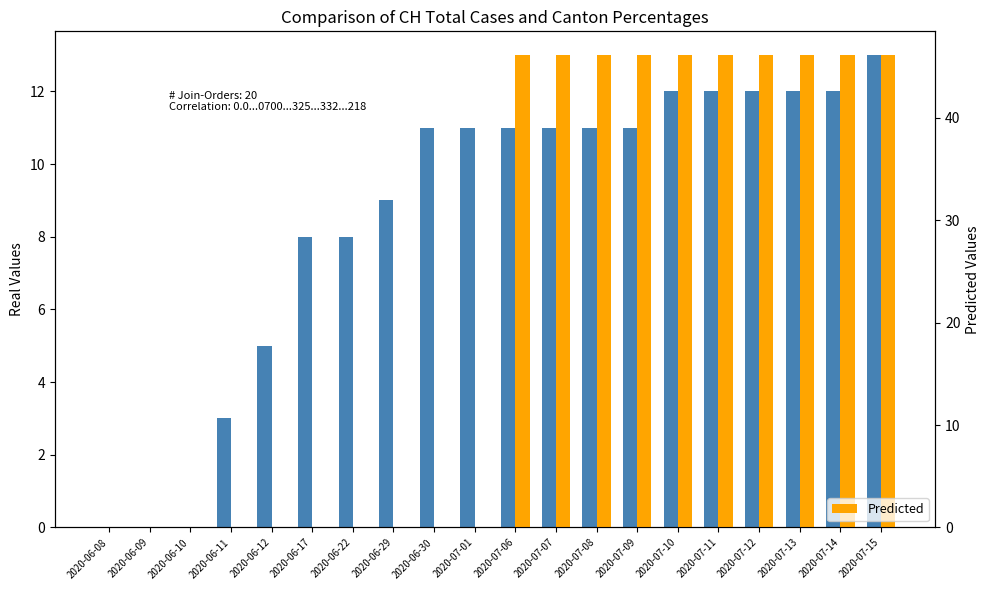

Is it true that Predicted equals 46.1 at 2020-07-12?

True